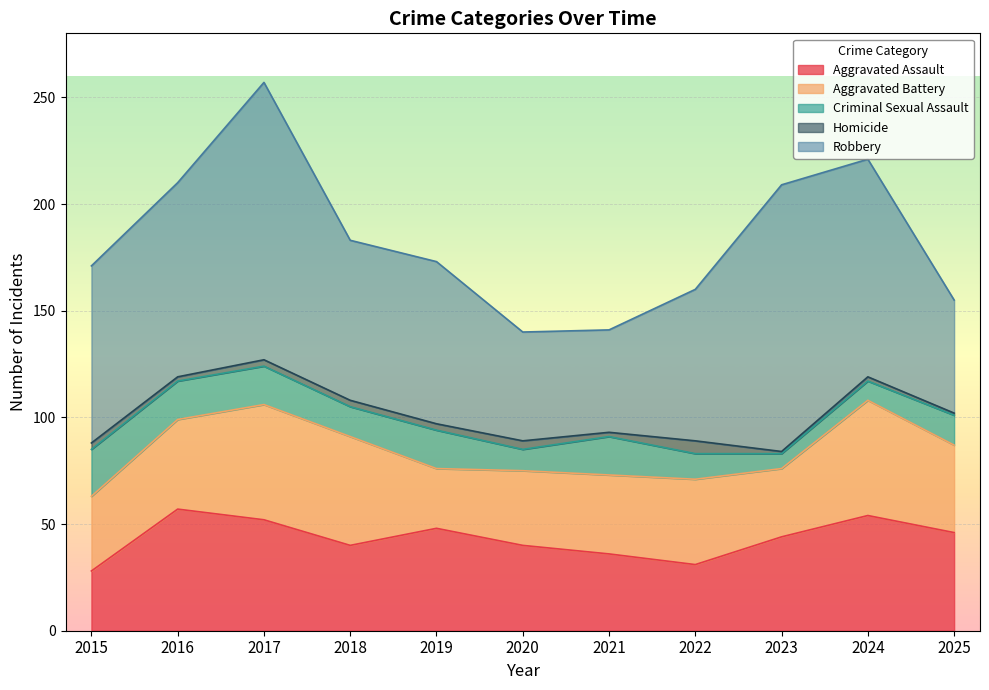

What is the value of the Aggravated Battery point at the 4th from the left?

51